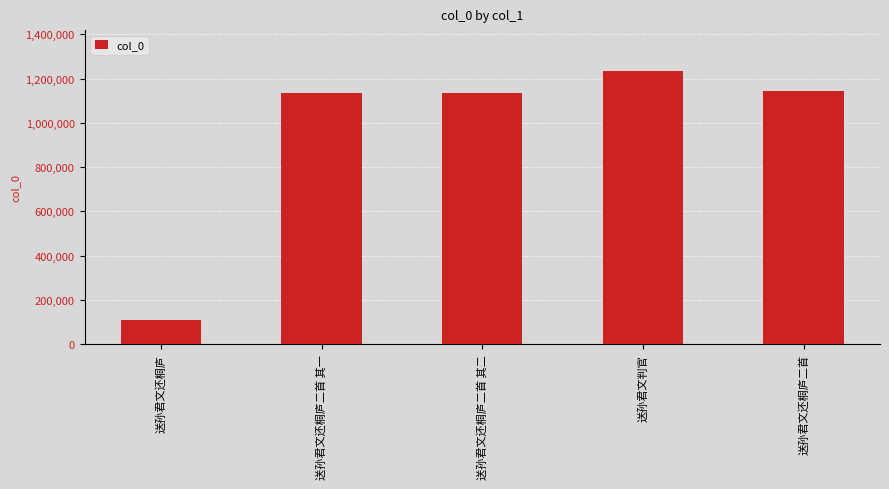

How many bars are there in total?

5